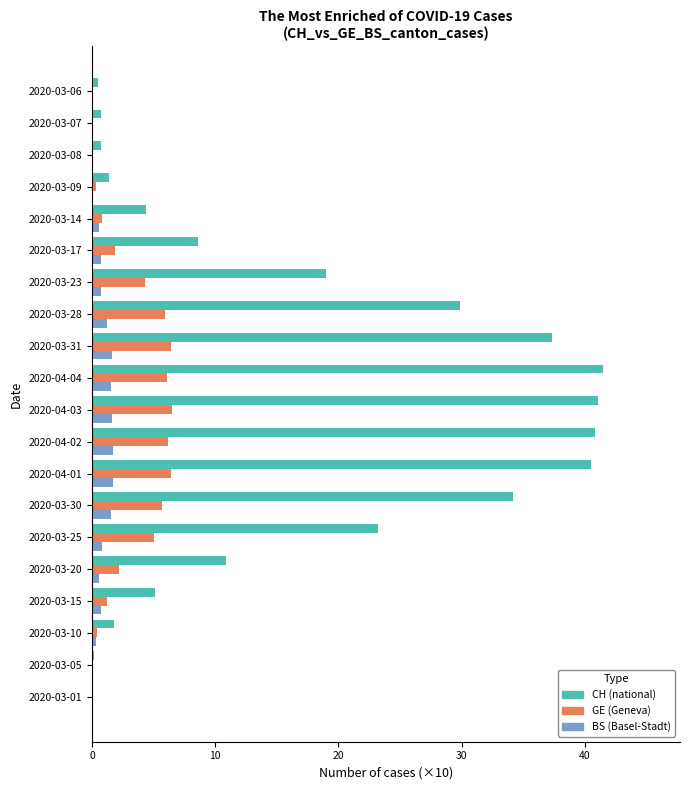

What is the sum of all CH (national) values?

341.8